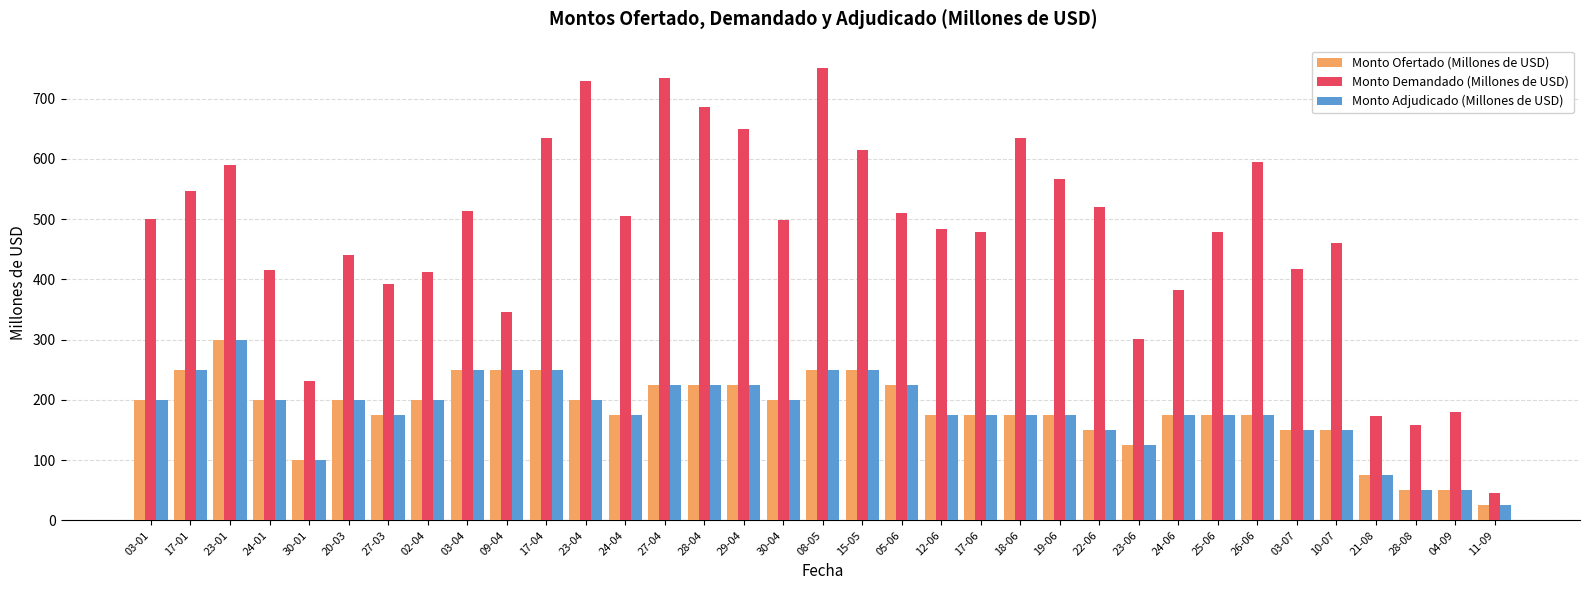

What is the value of the Monto Adjudicado (Millones de USD) bar at the 33rd from the left?

50